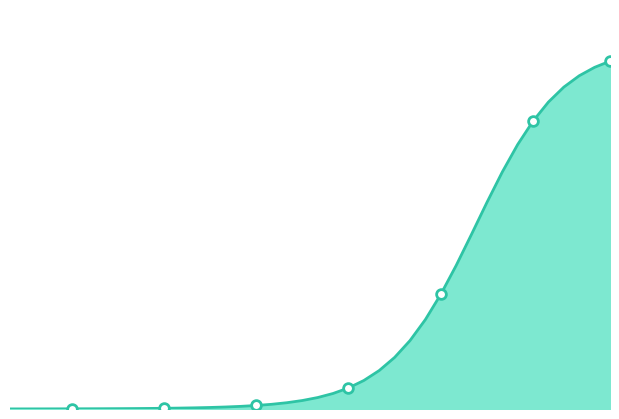

Does the chart have visible grid lines?

No